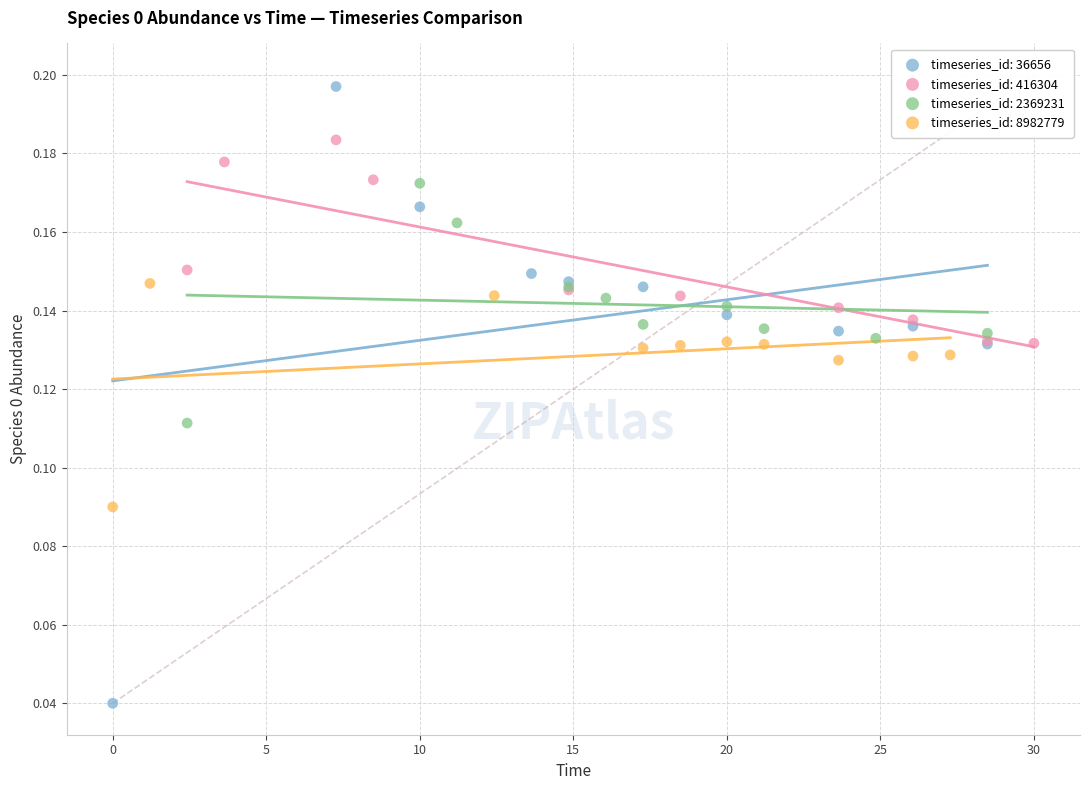

Which series reaches the minimum Y coordinate?

timeseries_id: 36656